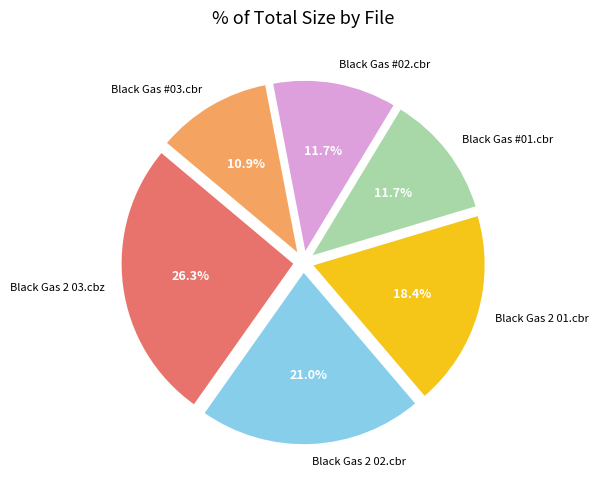

Which category has the biggest portion of the pie?

Black Gas 2 03.cbz